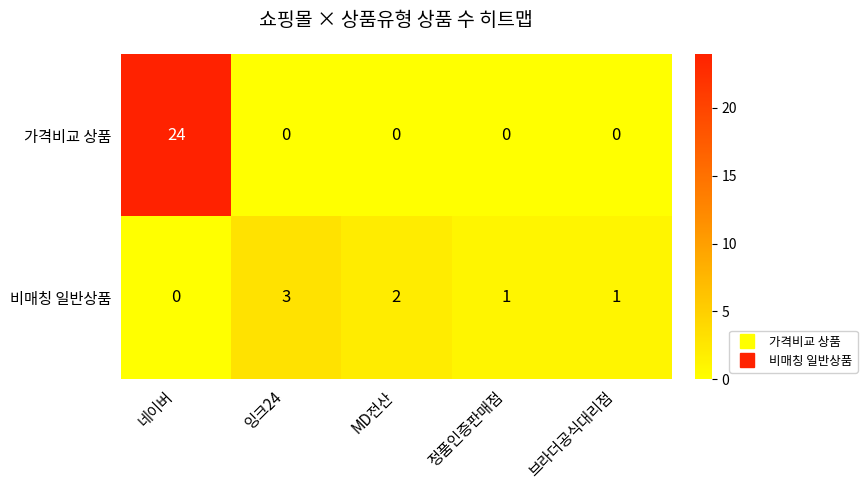

What is the difference between the maximum and minimum values in the 비매칭 일반상품 series?

3